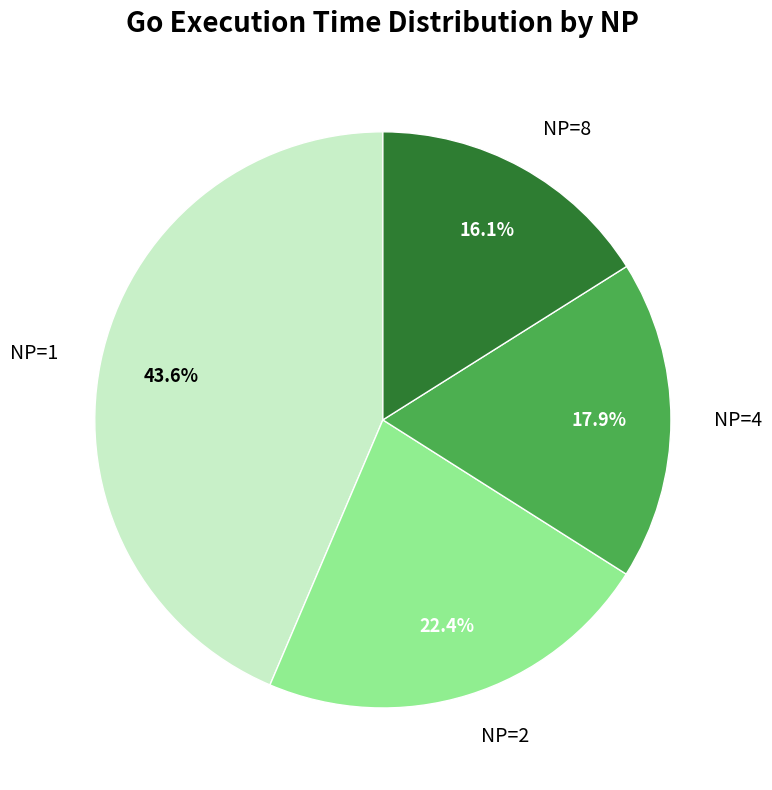

Does NP=4 represent more than half of the total?

No